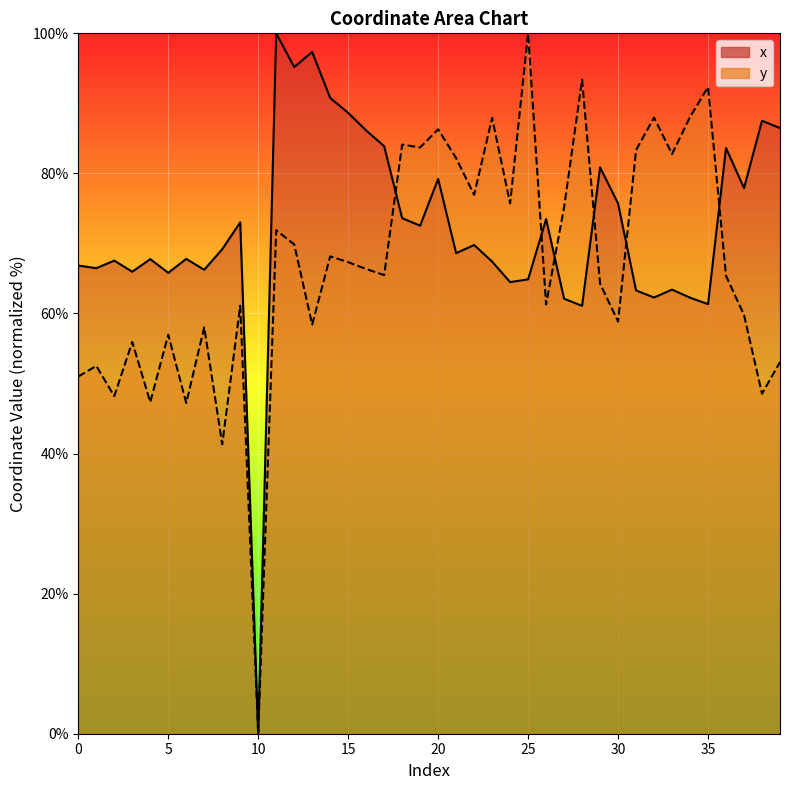

What is the greatest value displayed?

100.0